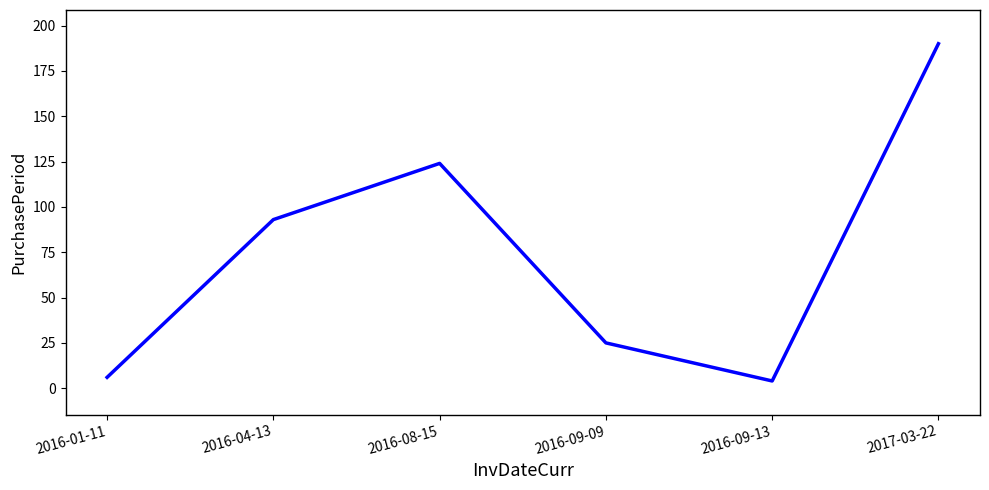

True or false: the data shows 83 at 2016-08-15.

False